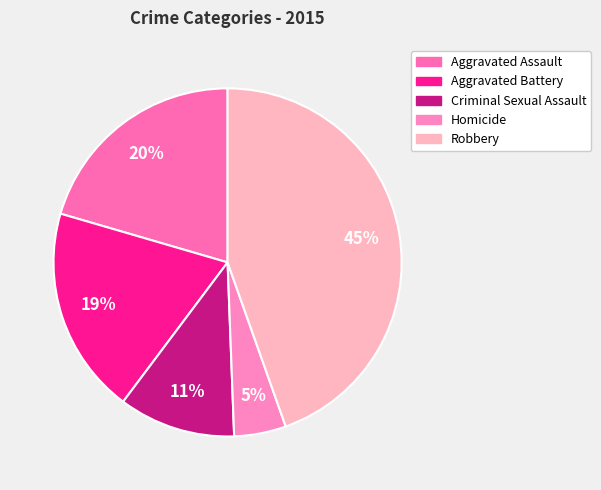

Is it true that Robbery is 30% of the pie?

False